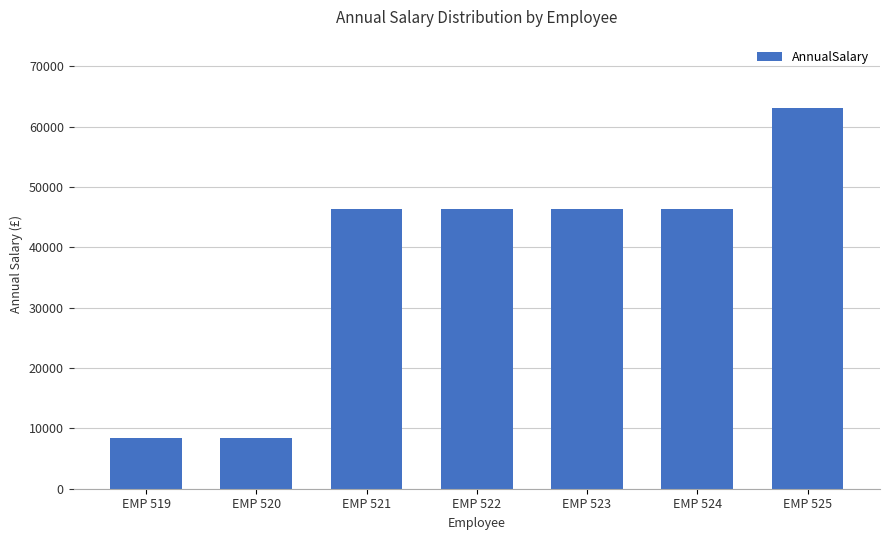

What is the difference between the maximum and minimum values?

54625.5